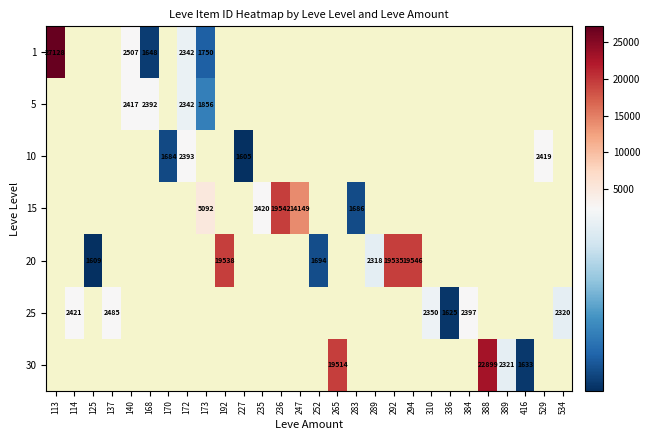

The value of 10 at 170 is 515. True or false?

False